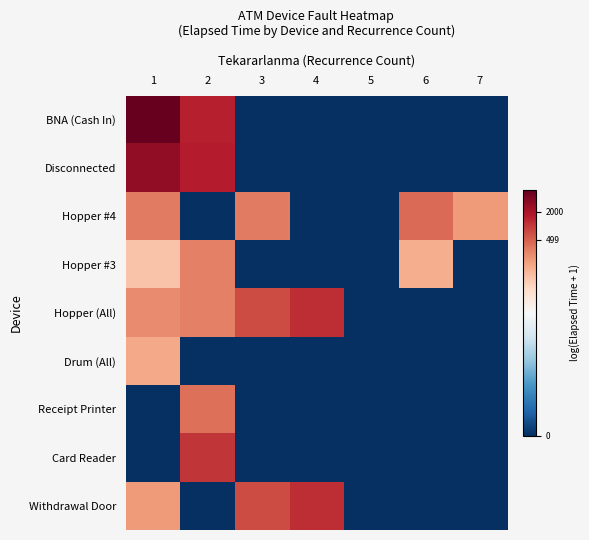

Rank the series by their maximum value, from highest to lowest.

BNA (Cash In), Disconnected, Hopper (All), Withdrawal Door, Card Reader, Hopper #4, Receipt Printer, Hopper #3, Drum (All)